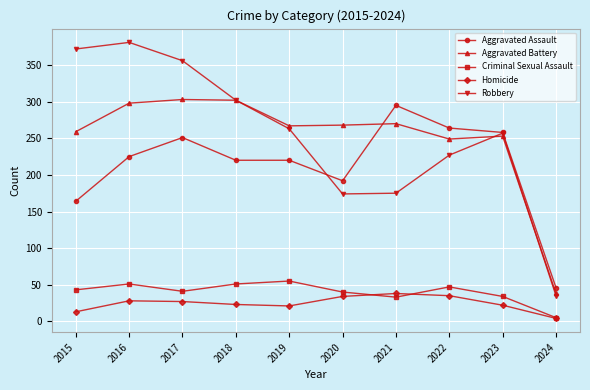

True or false: Homicide has a value of 35 at 2022.

True